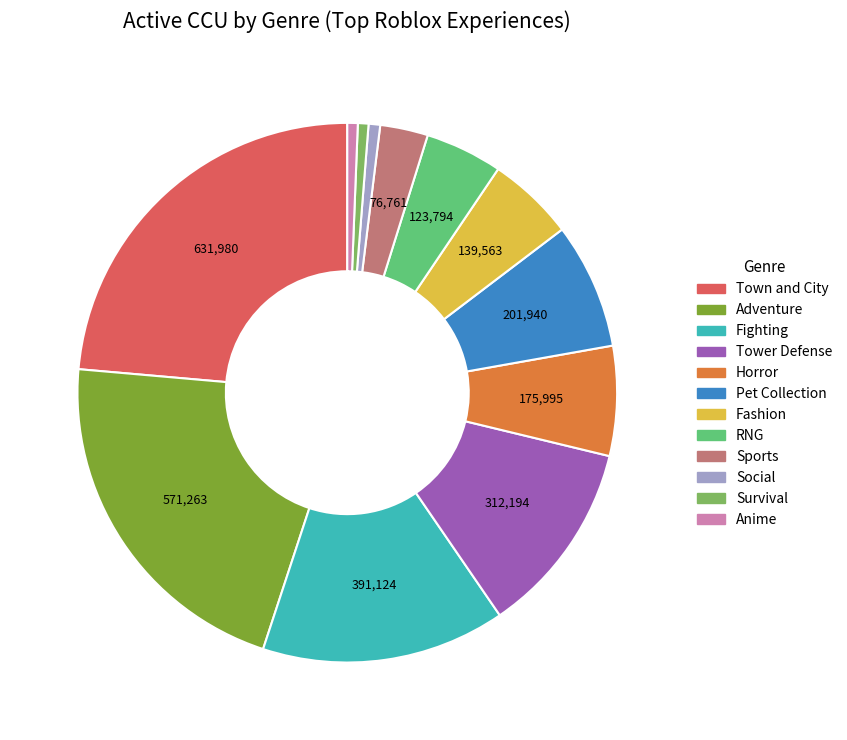

True or false: Anime accounts for 1% of the total.

True